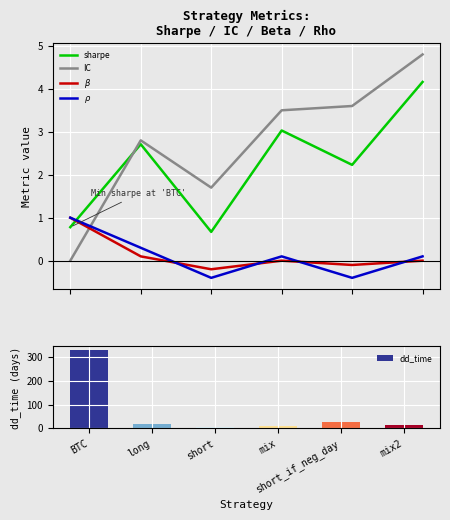

What is the difference between the maximum and minimum values in the sharpe series?

3.5